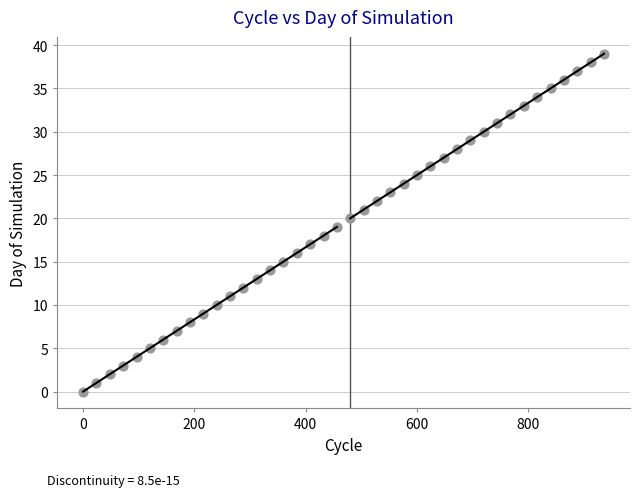

What is the range of Y values (max minus min)?

39